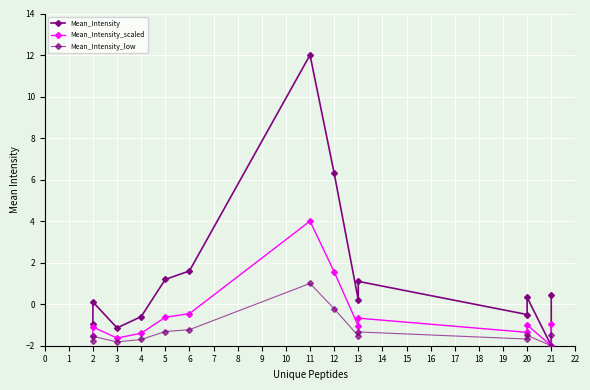

Which has a higher value, 6 or 3?

6